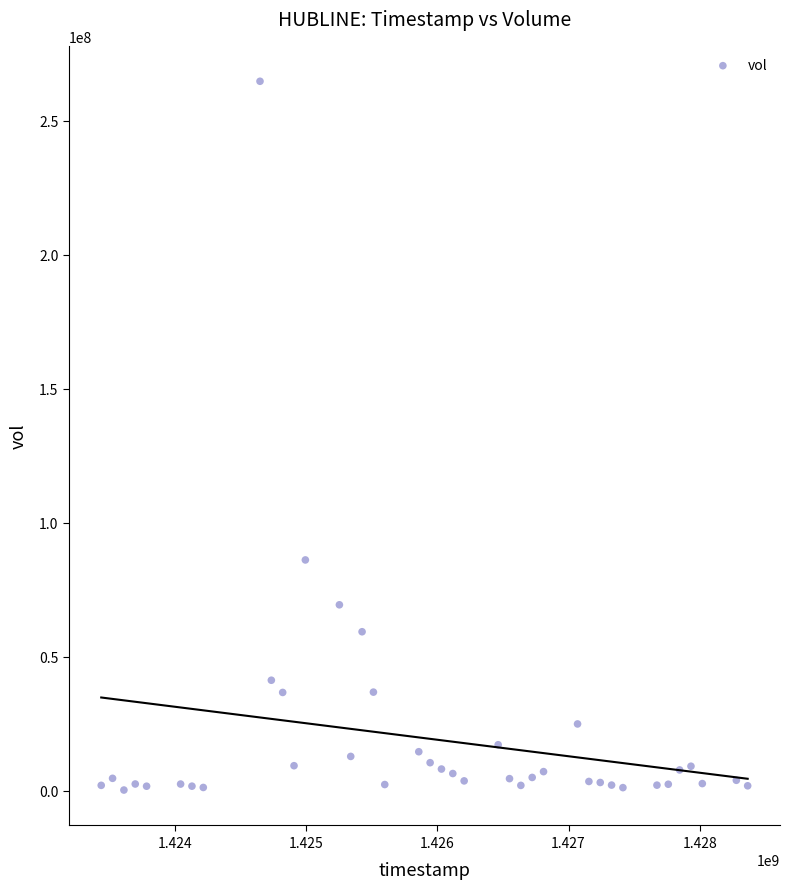

What Y value in the scatter plot is closest to 132529950?

86146800